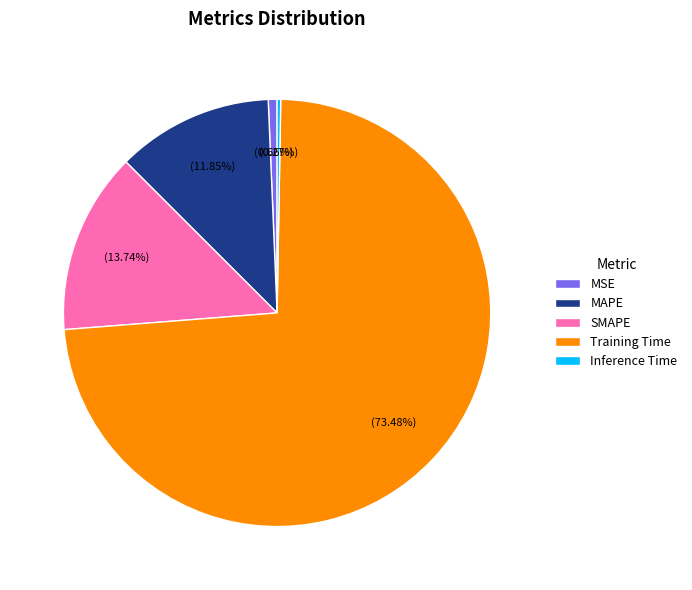

Does Training Time represent more than half of the total?

Yes